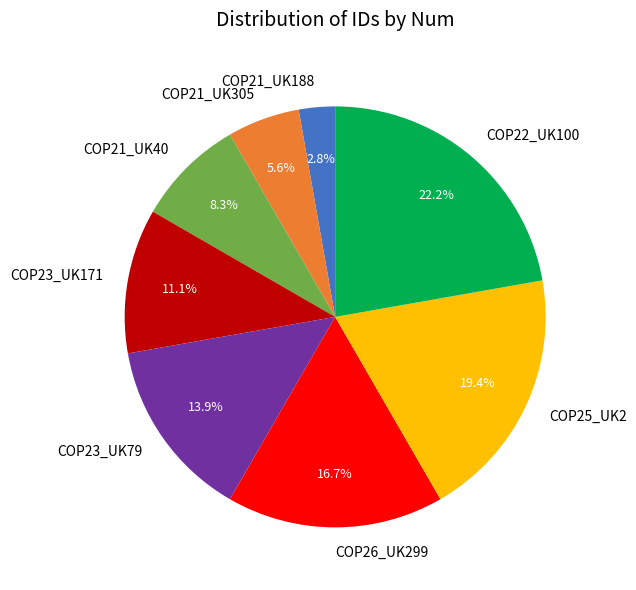

How many segments does this pie chart have?

8